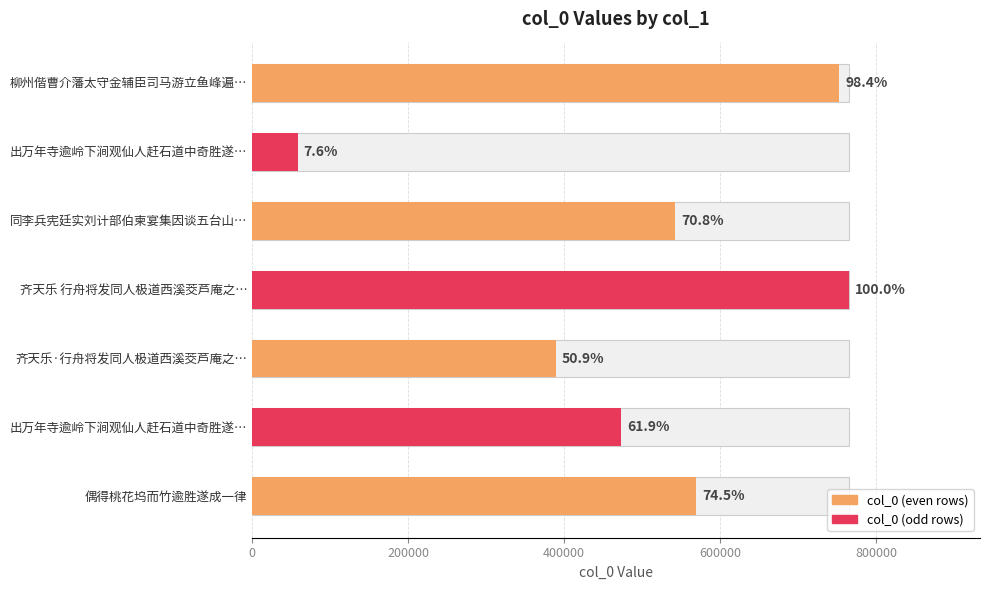

Read the value at 柳州偕曹介藩太守金辅臣司马游立鱼峰遍…, to the nearest 50.

752750